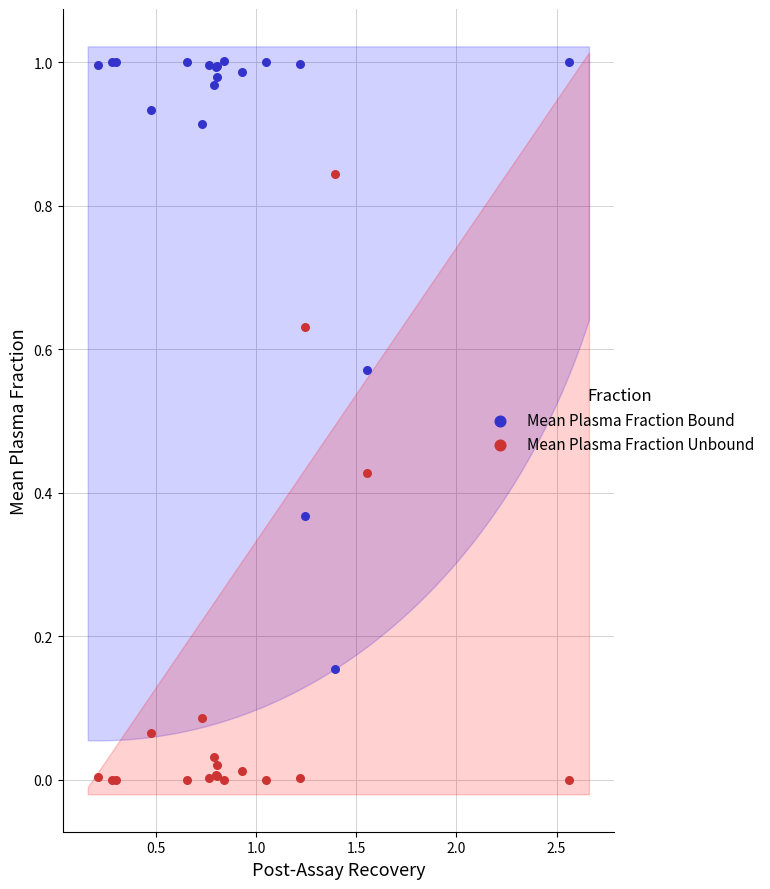

Which series reaches the maximum Y coordinate?

Mean Plasma Fraction Bound